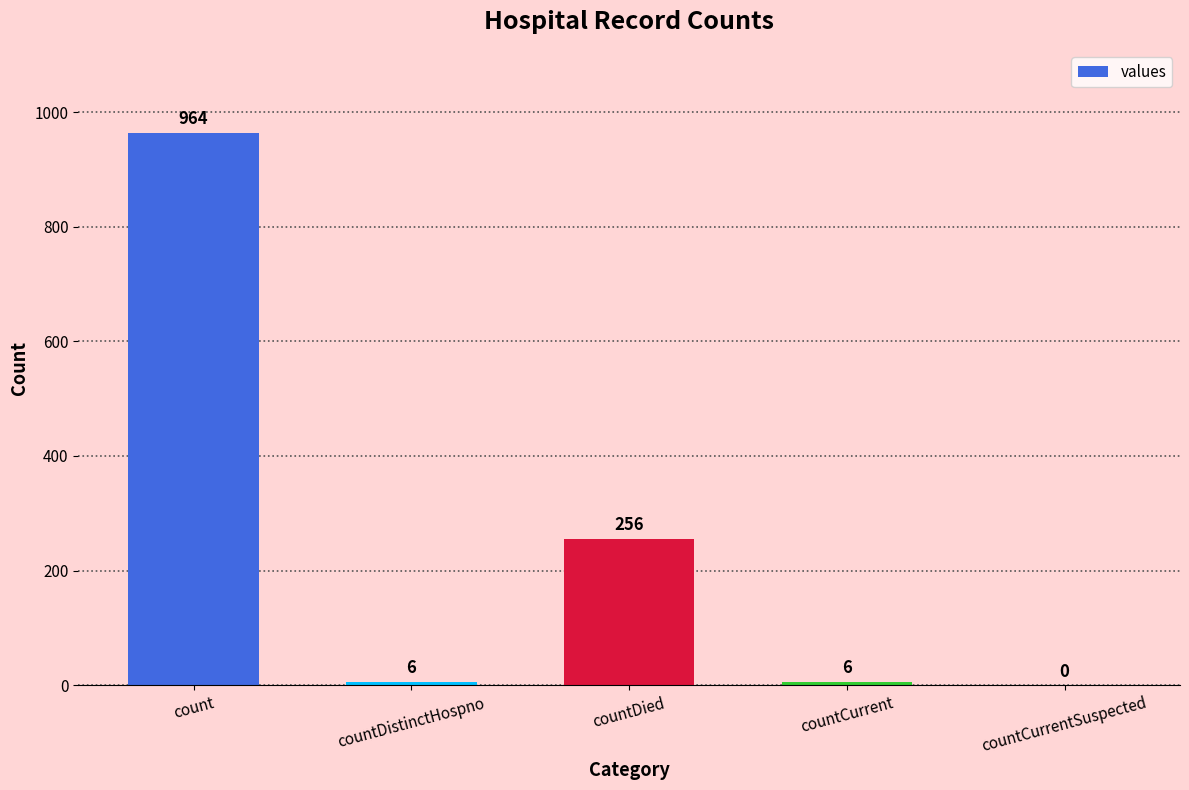

Between countDistinctHospno and countDied, which is larger?

countDied